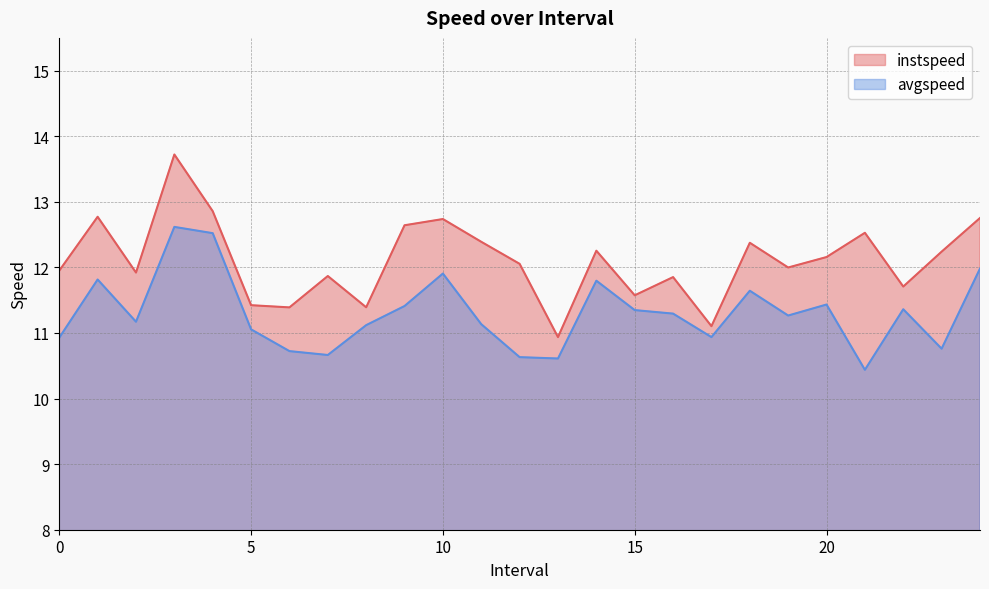

Between 1.0 and 9.0, which series saw the biggest shift?

avgspeed